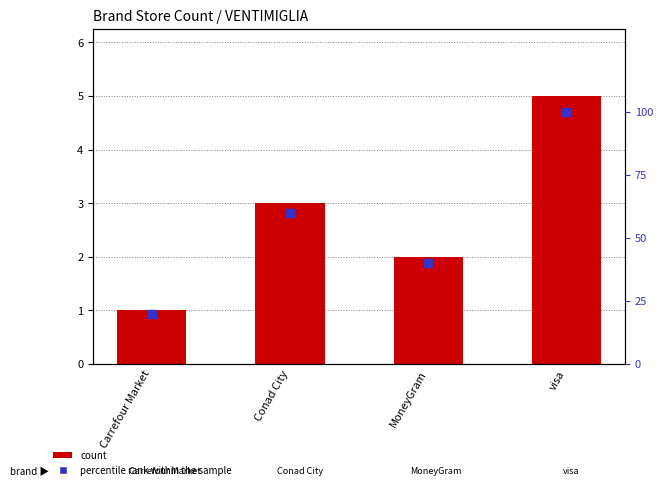

What are all the series names shown in the legend?

count, percentile rank within the sample